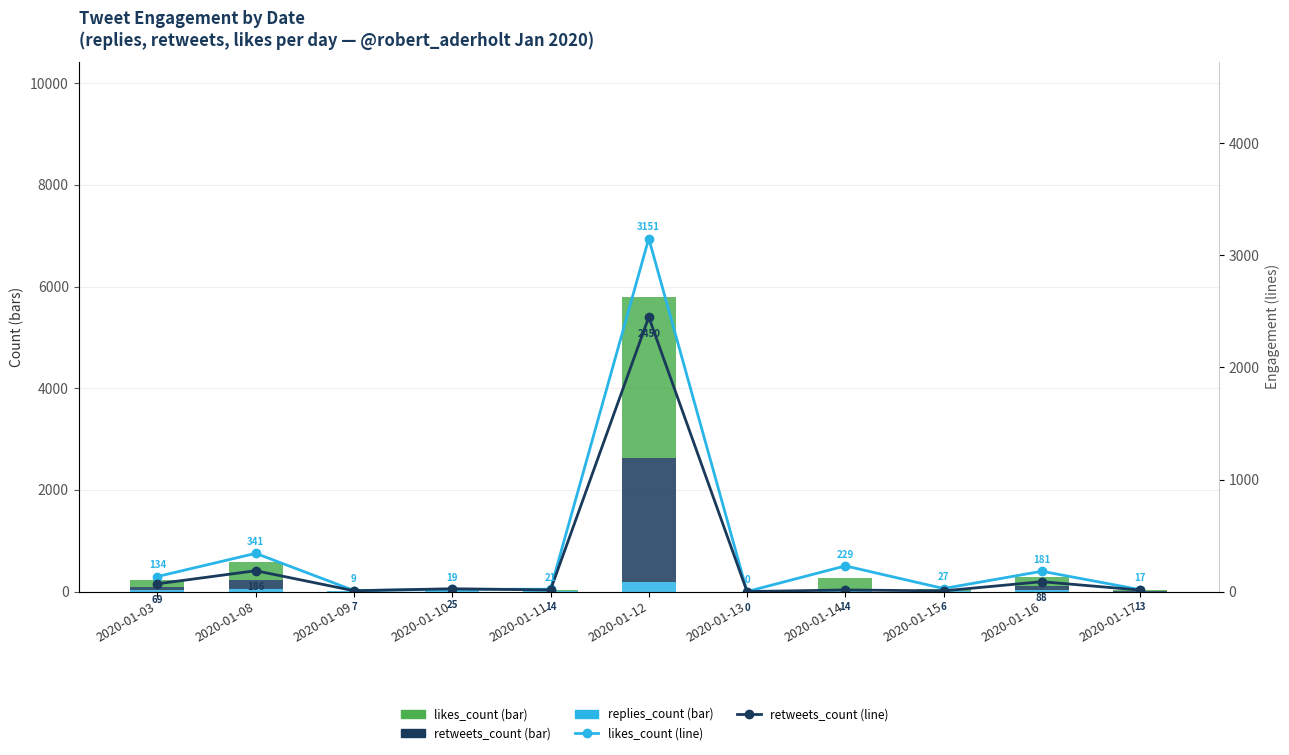

At which label is retweets_count closest to 1225?

2020-01-08